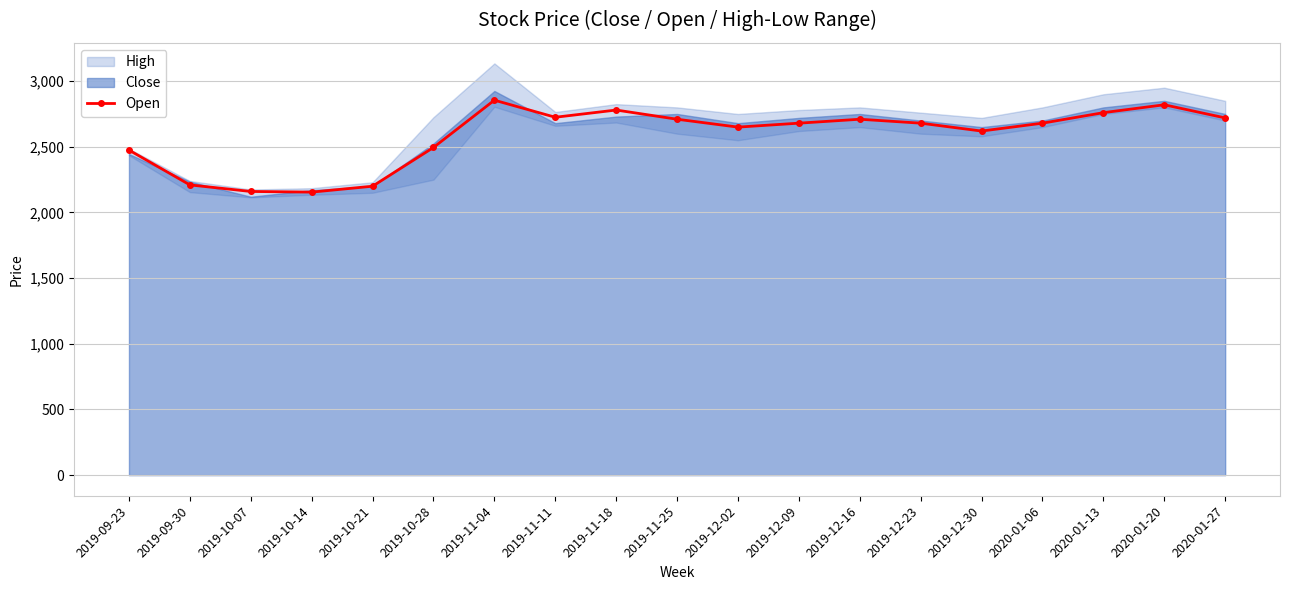

Reading left to right, transcribe all the data shown in this chart.

2475	2210	2160	2155	2200	2495	2855	2725	2780	2710	2650	2680	2710	2680	2620	2680	2760	2820	2720